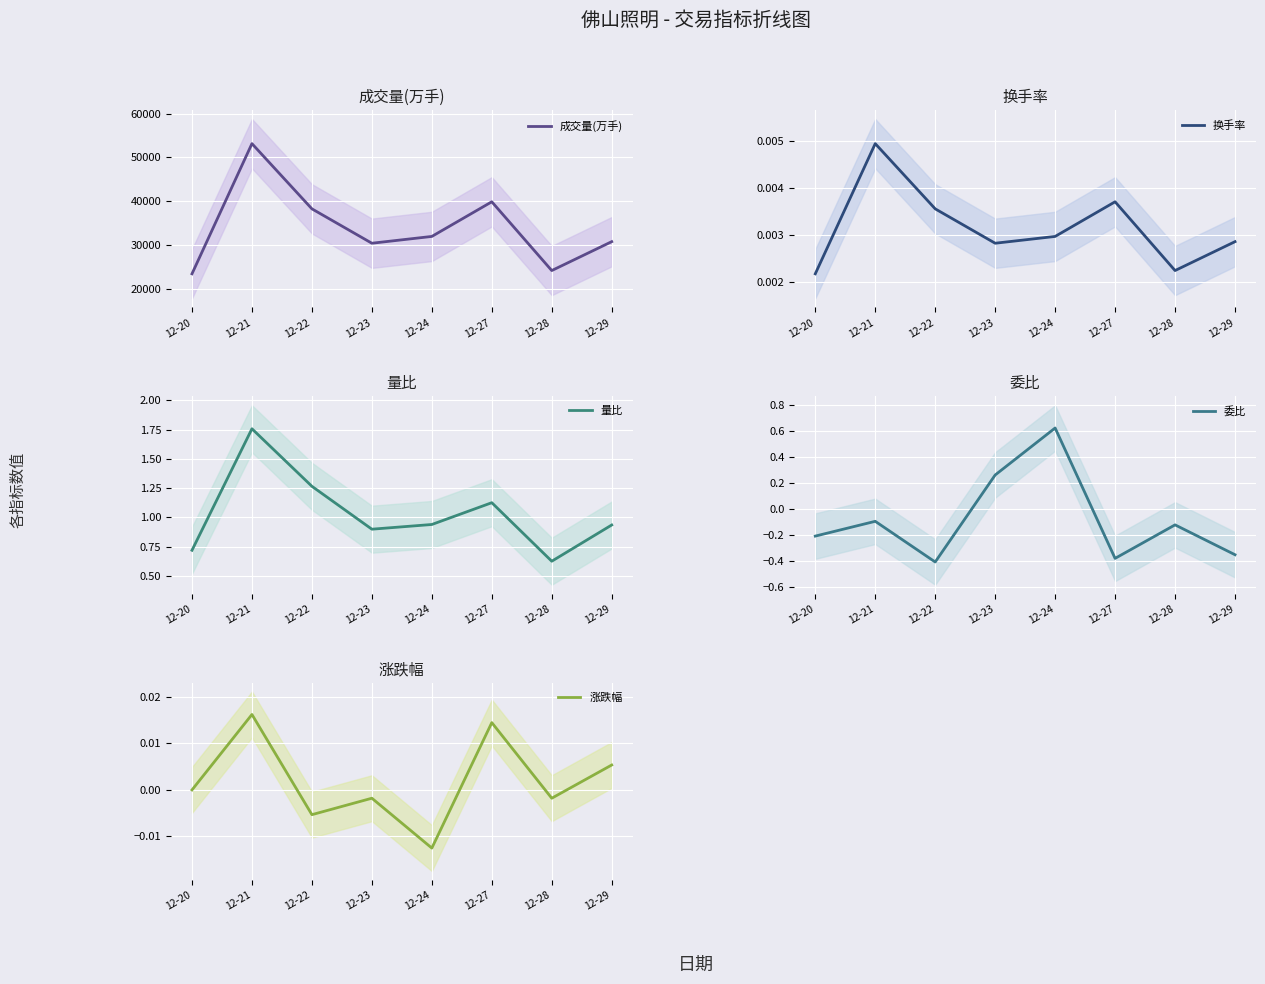

Rank the categories by 成交量(万手) value from highest to lowest.

12-21, 12-27, 12-22, 12-24, 12-29, 12-23, 12-28, 12-20